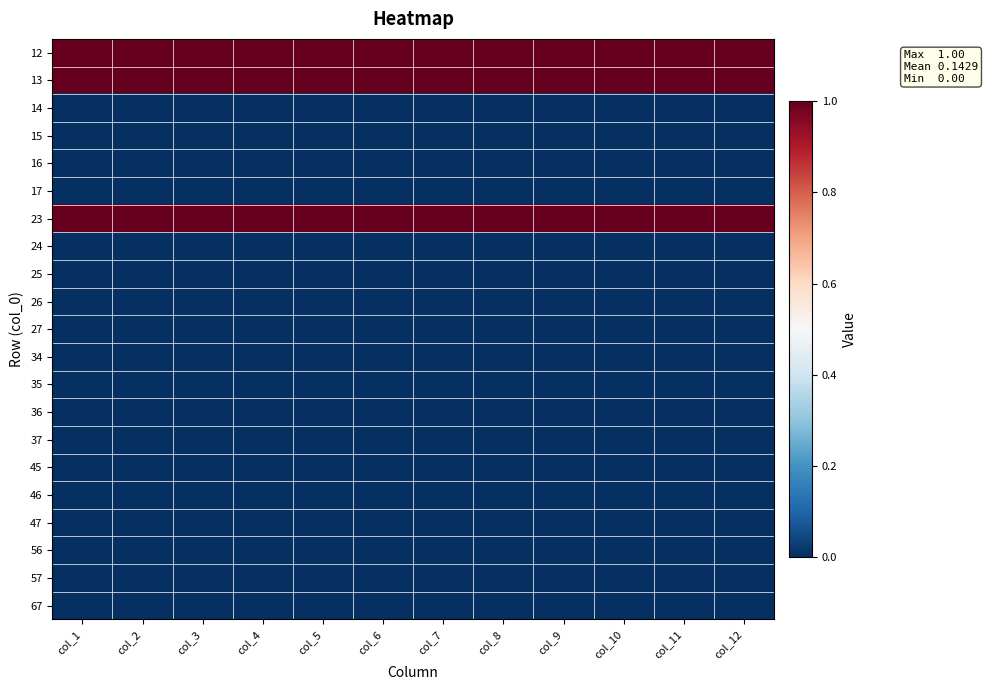

What is the maximum value shown in the chart?

1